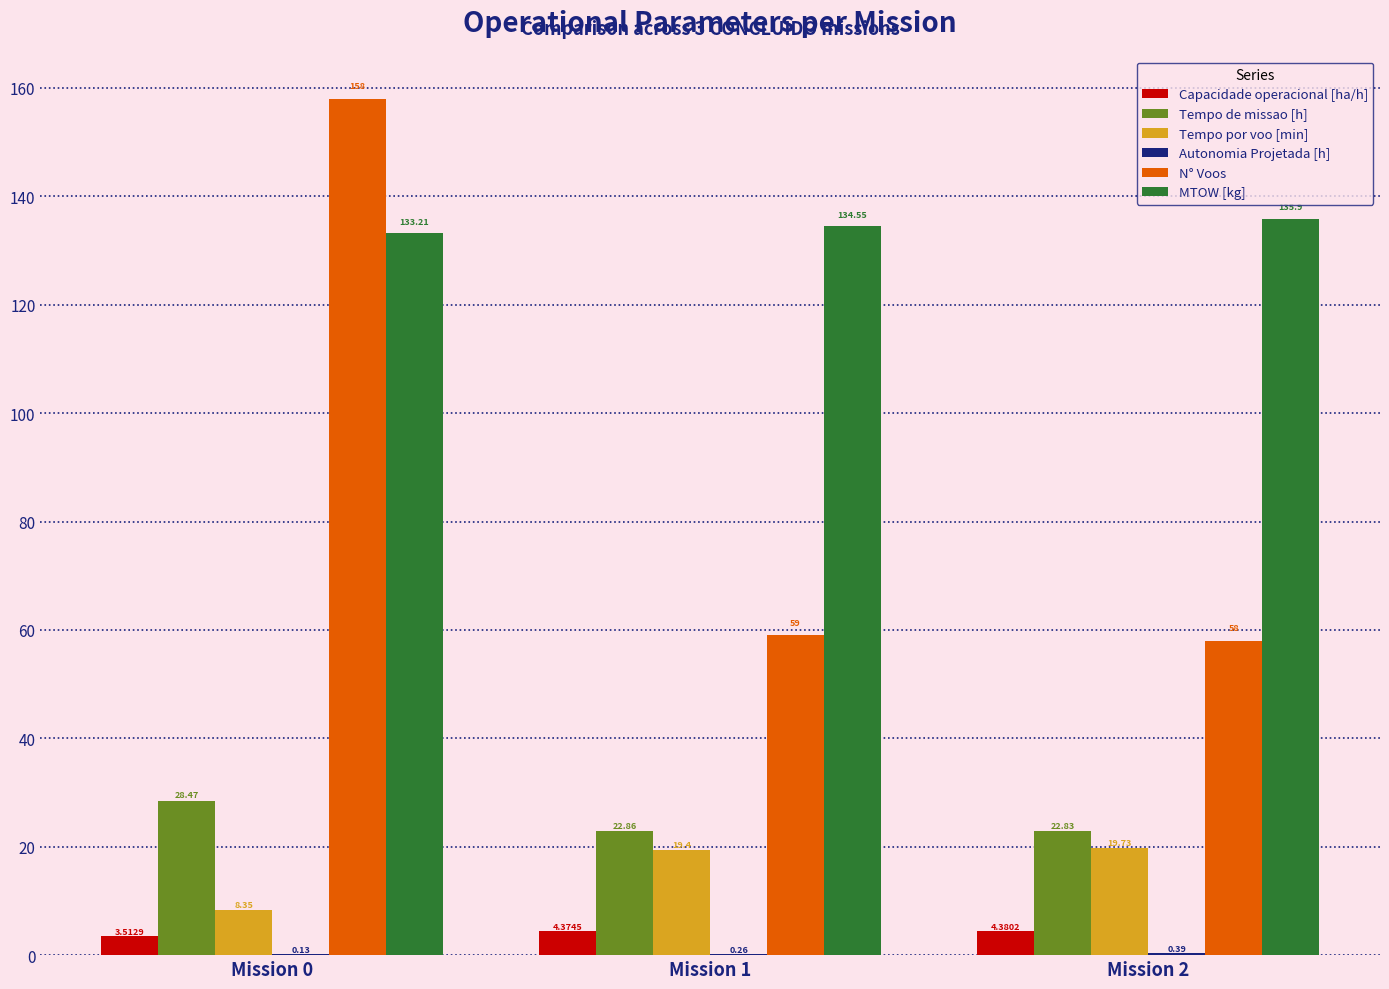

What is the spread (max minus min) of values at Mission 2?

135.5